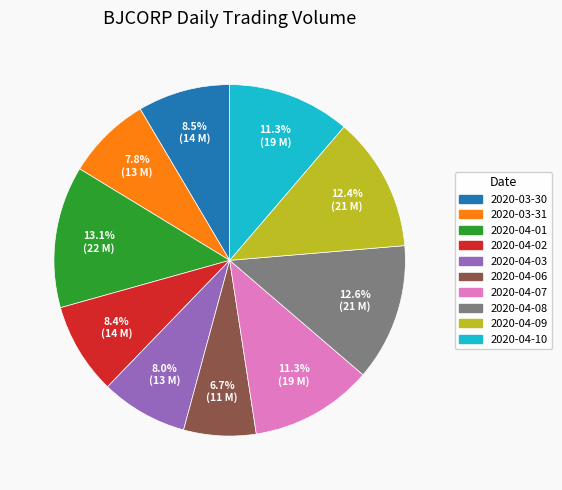

Which slice is the smallest?

2020-04-06